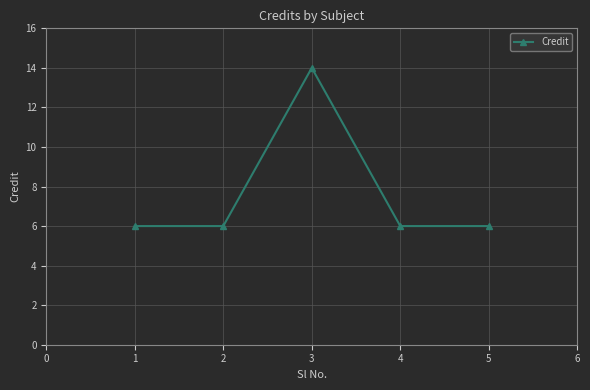

Reading right to left, extract all data points from this chart.

6	6	14	6	6